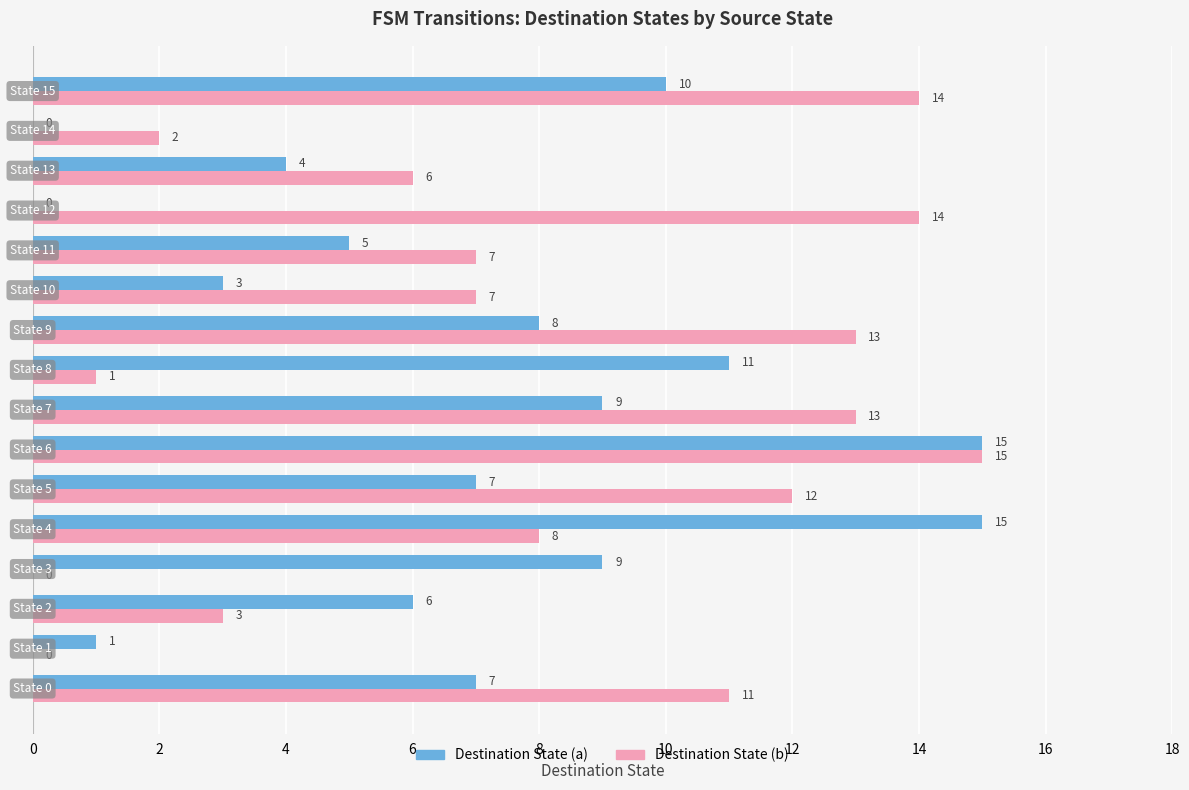

What is the sum of all Destination State (a) values?

110